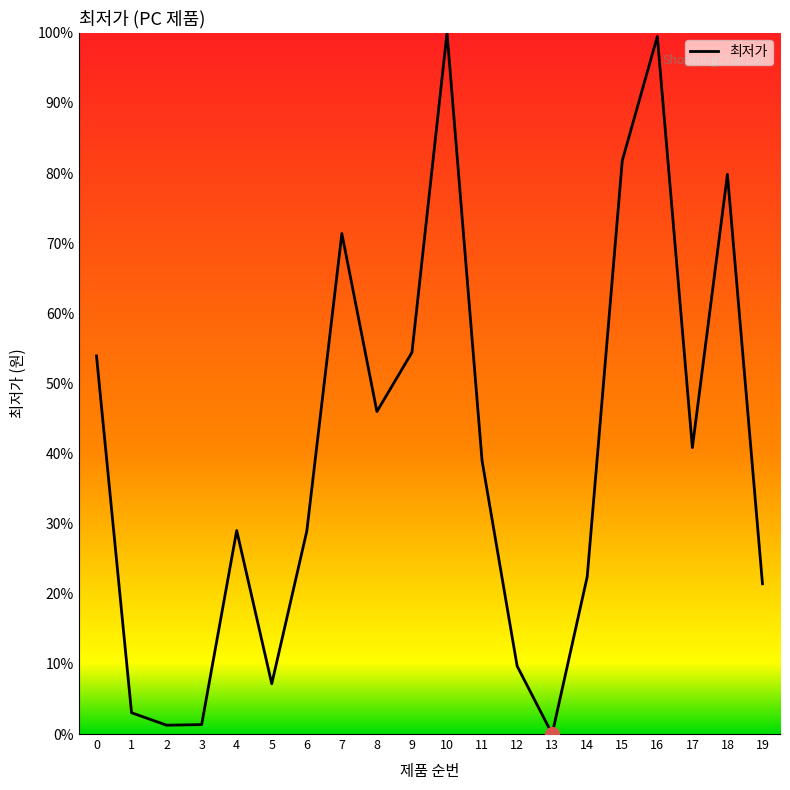

Is it true that the value at 3 is 1.3?

True